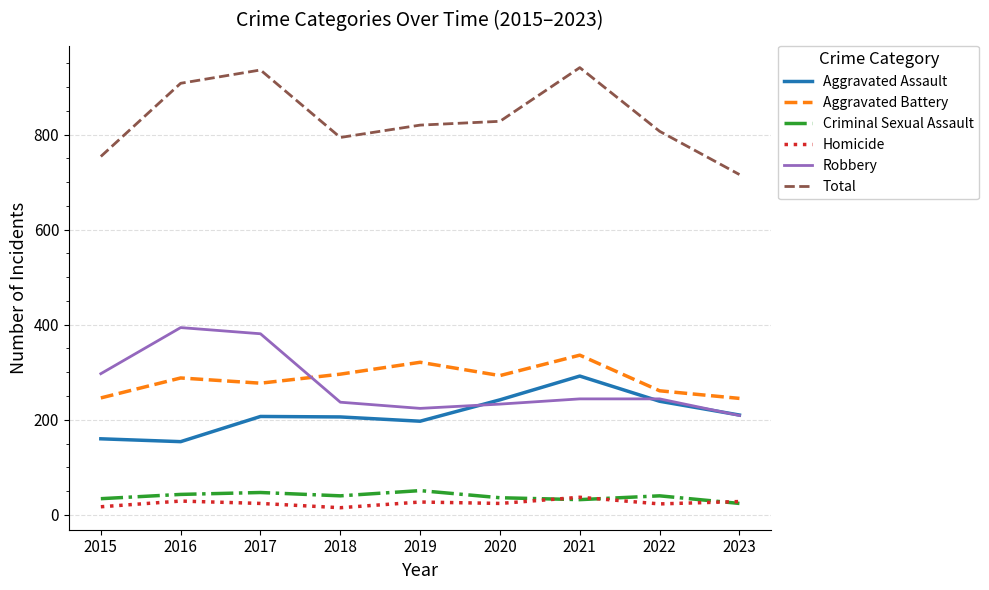

Which series changed the most between 2019 and 2023?

Total